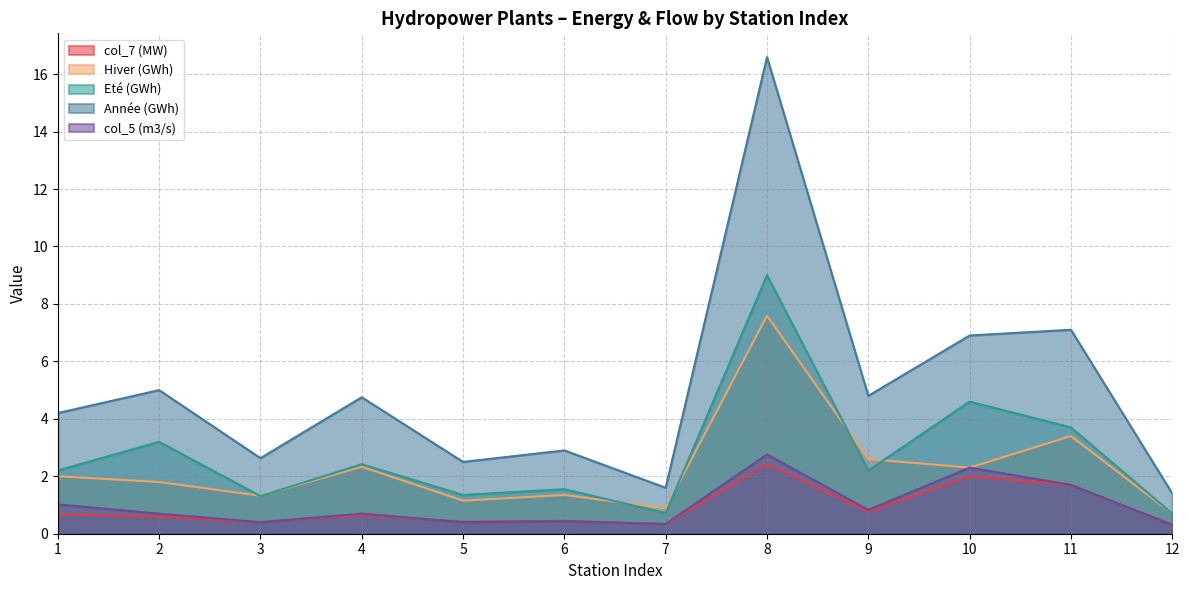

What is the difference between the maximum and minimum values in the col_5 (m3/s) series?

2.4